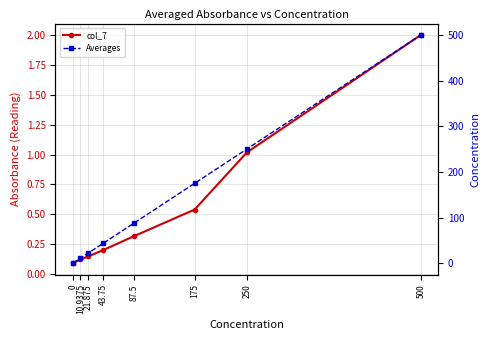

Read the col_7 value at 500.

2.0